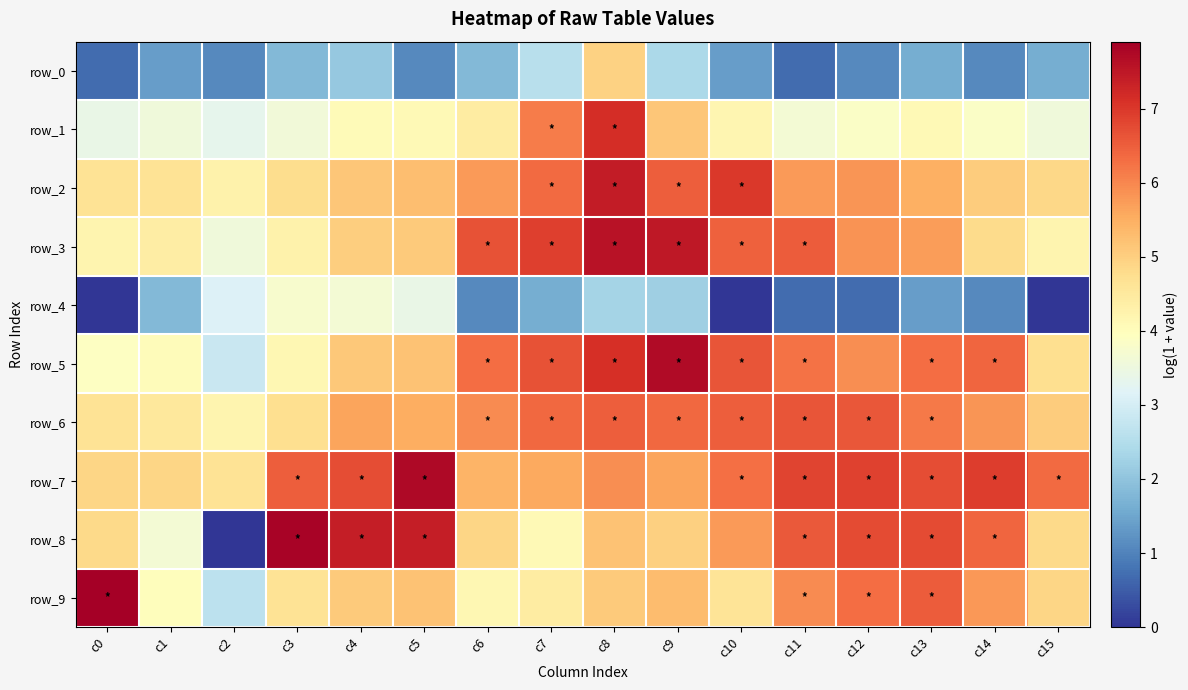

Reading left to right, what are all the values shown in this chart?

row_0: 0.7	1.4	1.1	1.8	2.1	1.1	1.8	2.6	4.9	2.4	1.4	0.7	1.1	1.6	1.1	1.6
row_1: 3.4	3.6	3.3	3.6	4.1	4.1	4.4	6.1	7.2	5.1	4.2	3.7	3.9	4.1	3.8	3.6
row_2: 4.6	4.6	4.3	4.8	5.1	5.3	5.8	6.3	7.4	6.5	7.0	5.8	5.8	5.5	5.0	4.9
row_3: 4.2	4.4	3.6	4.3	5.0	5.1	6.7	6.9	7.6	7.5	6.5	6.5	5.9	5.7	4.8	4.2
row_4: 0.0	1.8	3.1	3.8	3.7	3.4	1.1	1.6	2.3	2.2	0.0	0.7	0.7	1.4	1.1	0.0
row_5: 3.9	4.0	2.8	4.1	5.1	5.2	6.3	6.7	7.1	7.7	6.6	6.3	5.9	6.3	6.4	4.7
row_6: 4.6	4.5	4.2	4.7	5.6	5.5	6.0	6.4	6.5	6.4	6.5	6.6	6.6	6.2	5.8	5.0
row_7: 4.9	4.9	4.6	6.5	6.7	7.7	5.4	5.6	5.9	5.6	6.3	6.8	6.9	6.7	6.9	6.3
row_8: 4.8	3.7	0.0	7.8	7.4	7.4	4.9	4.1	5.2	5.0	5.7	6.6	6.8	6.7	6.4	4.8
row_9: 7.9	4.0	2.6	4.7	5.1	5.2	4.1	4.4	5.1	5.3	4.6	5.9	6.3	6.5	5.8	4.9